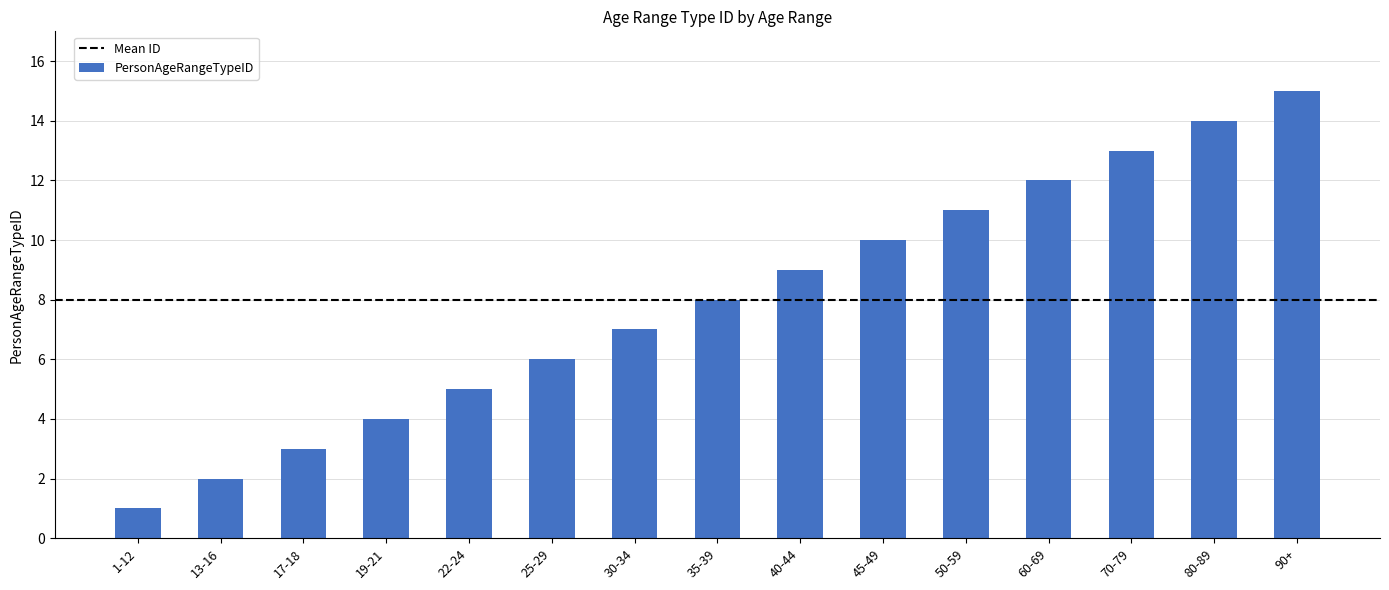

Reading left to right, list all the values displayed in this chart.

1-12=1	13-16=2	17-18=3	19-21=4	22-24=5	25-29=6	30-34=7	35-39=8	40-44=9	45-49=10	50-59=11	60-69=12	70-79=13	80-89=14	90+=15